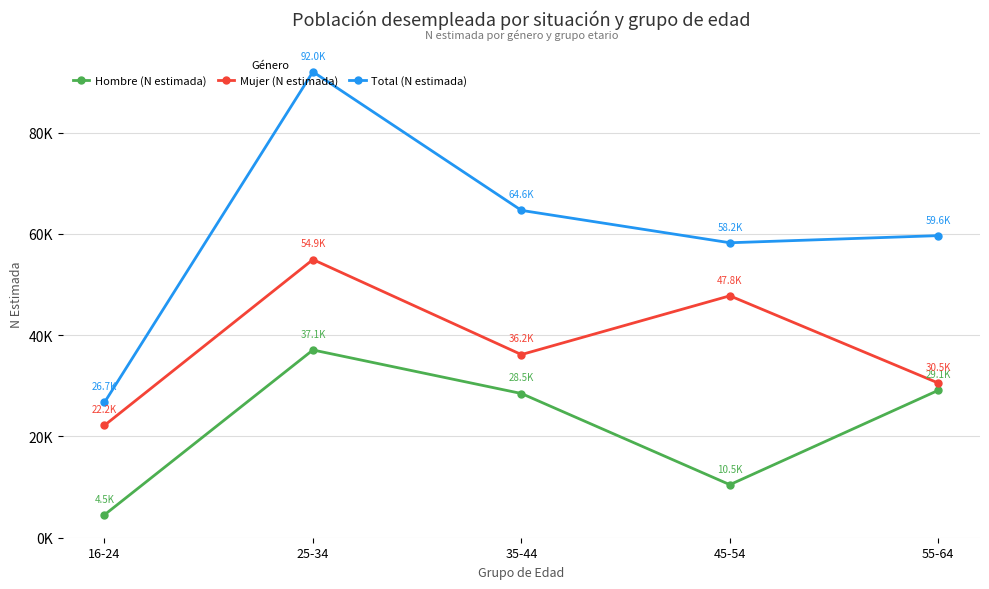

What position from the left is 45-54?

4